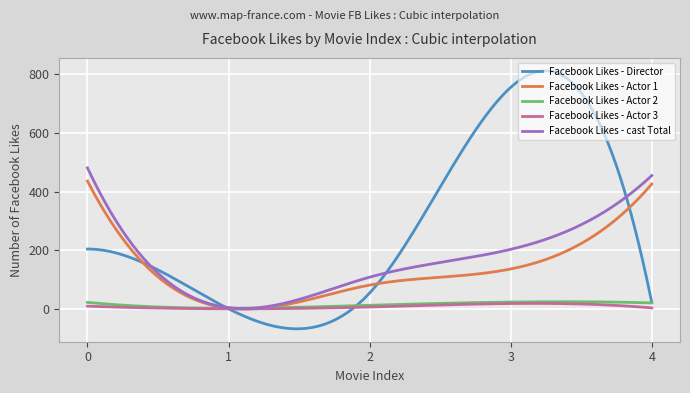

What is the smallest value displayed?

-68.4